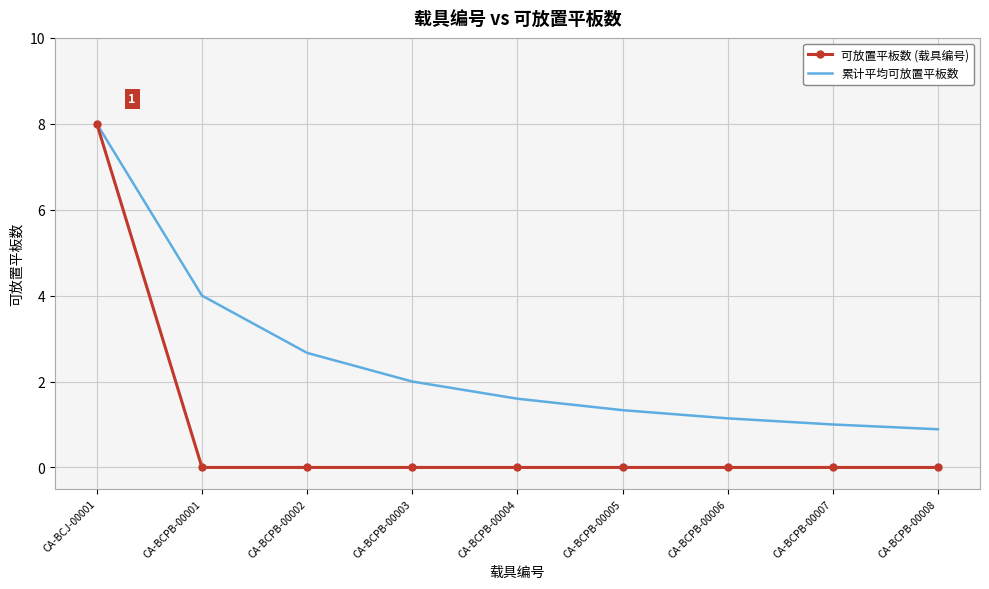

Which category has the highest value across all series?

CA-BCJ-00001